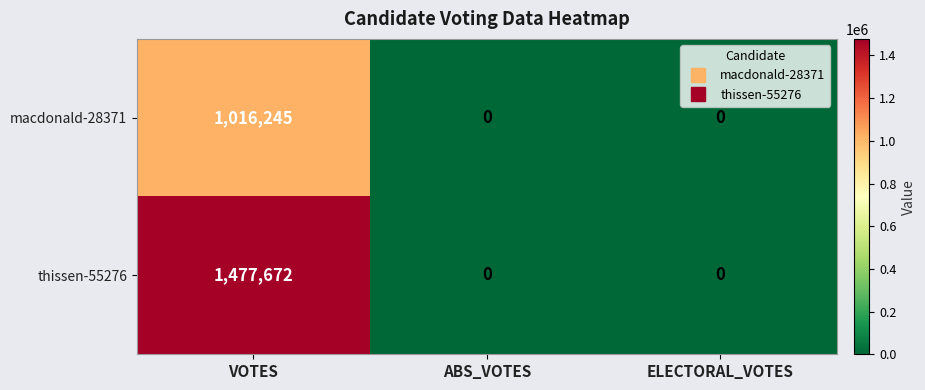

Reading right to left, what are all the values shown in this chart?

macdonald-28371: 0	0	1016245
thissen-55276: 0	0	1477672